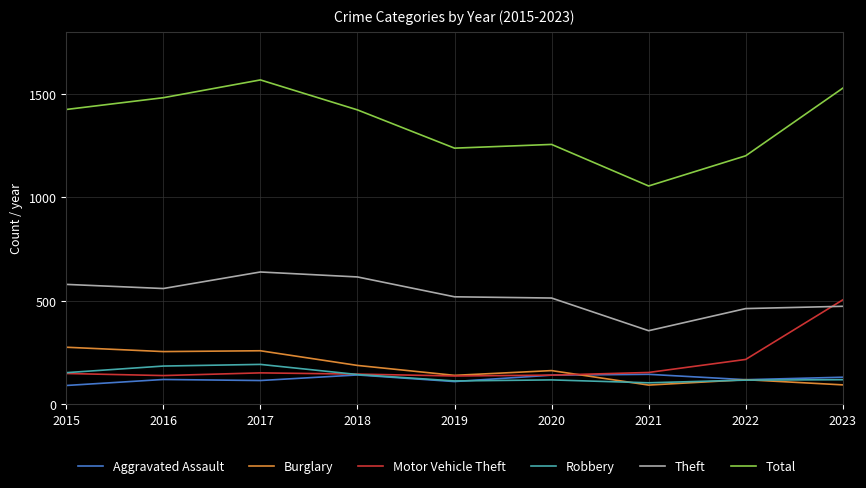

What are all the series names shown in the legend?

Aggravated Assault, Burglary, Motor Vehicle Theft, Robbery, Theft, Total